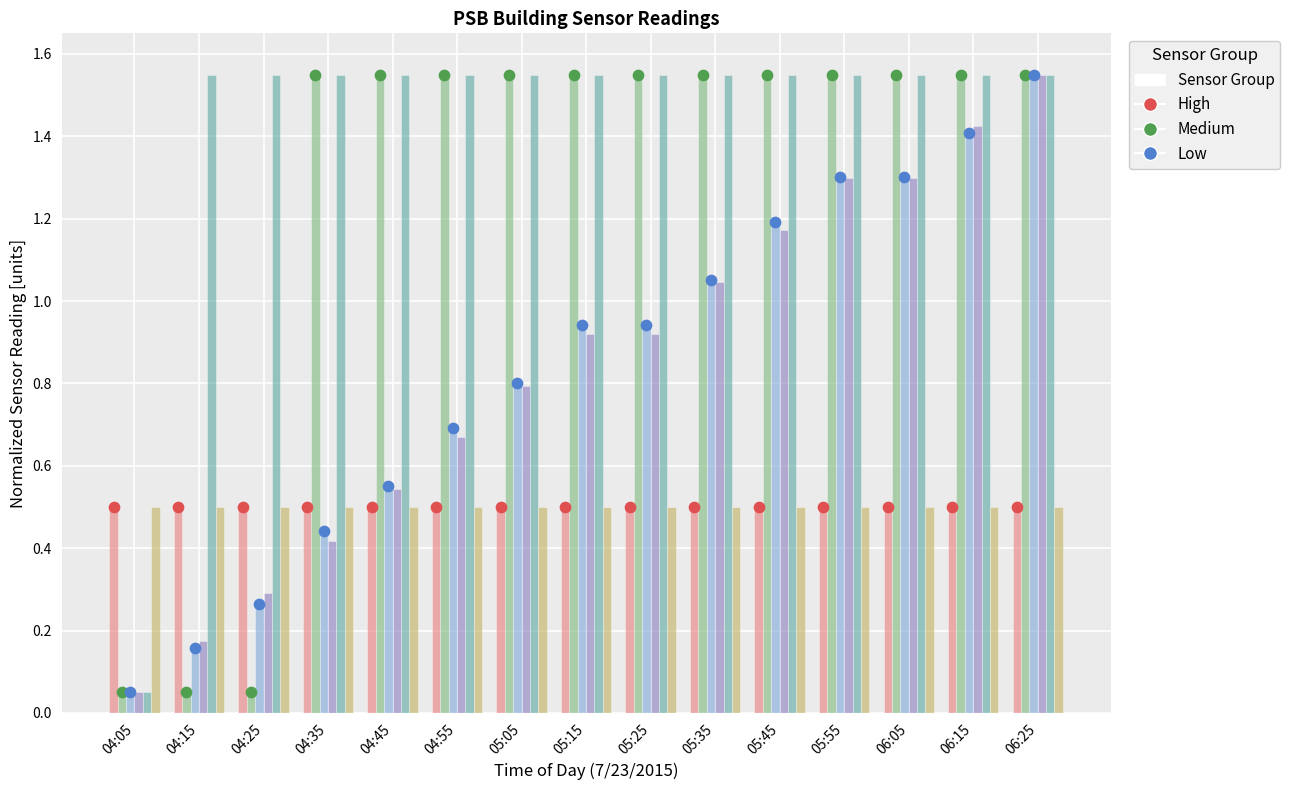

What is the total value across all series at 05:25?

5.0